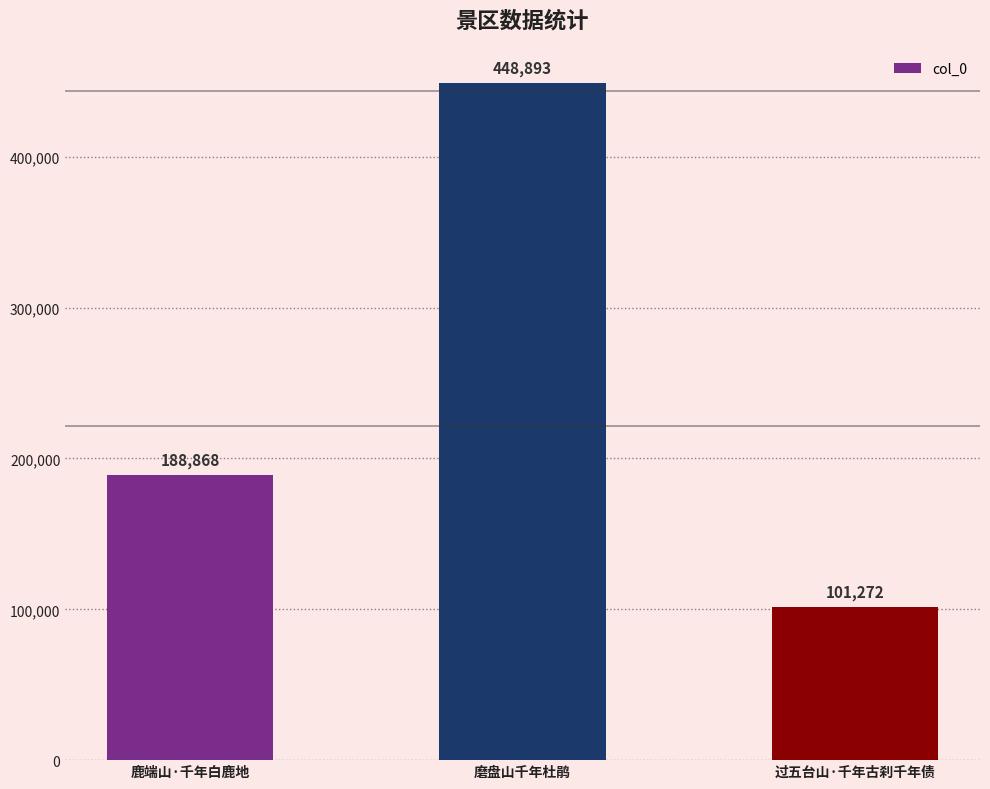

How many bars are there in total?

3